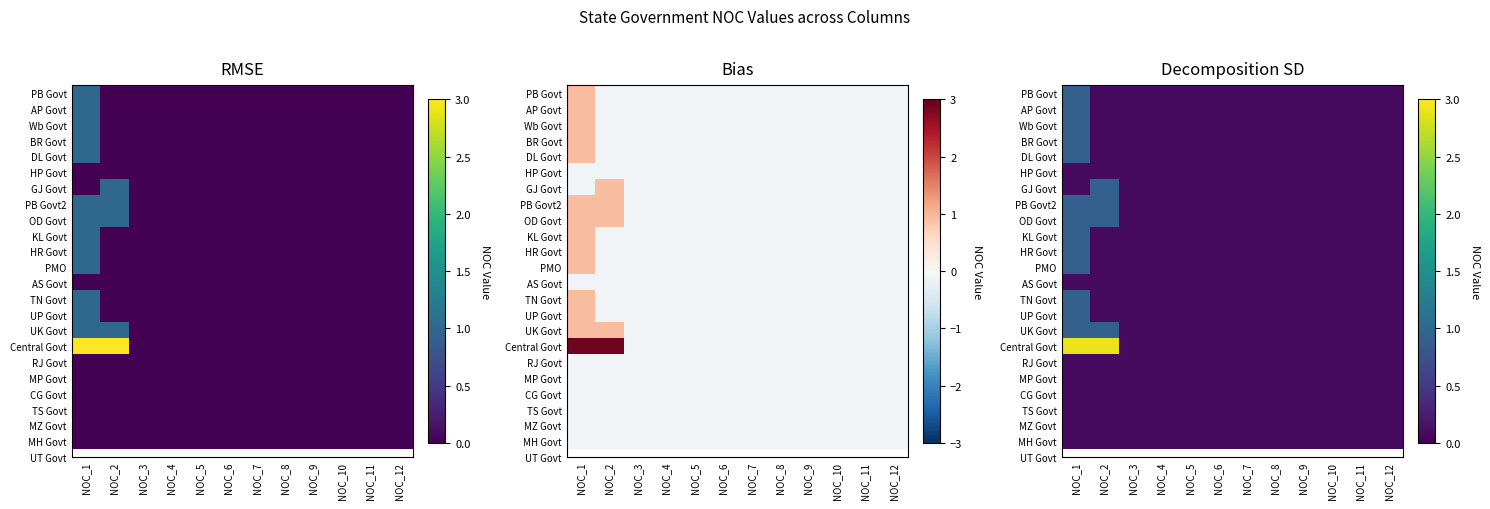

Which category has the lowest value across all series?

NOC_2